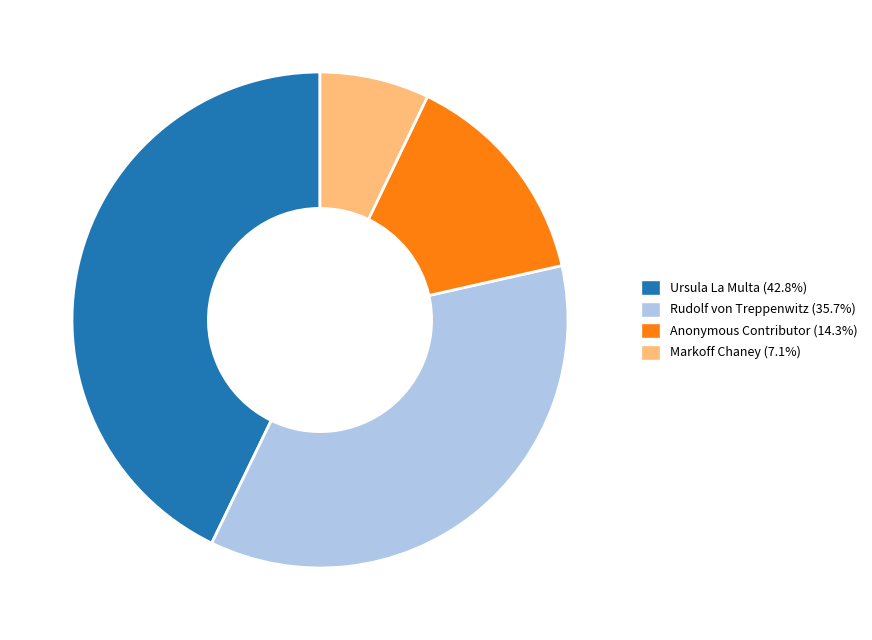

Rank the categories by value from lowest to highest.

Markoff Chaney, Anonymous Contributor, Rudolf von Treppenwitz, Ursula La Multa